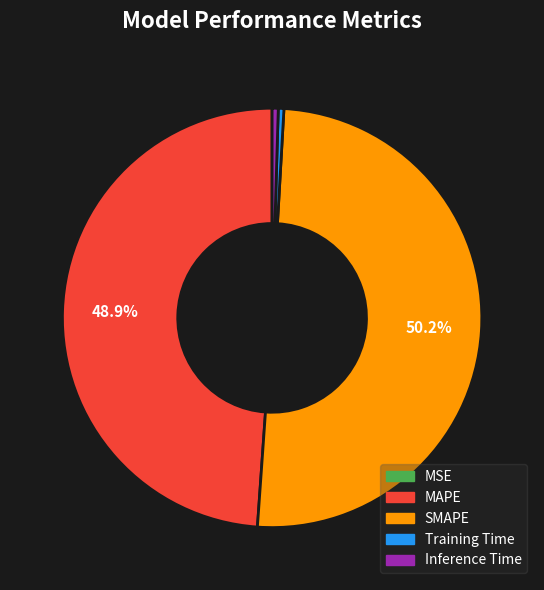

The Training Time slice represents 12% of the pie. True or false?

False